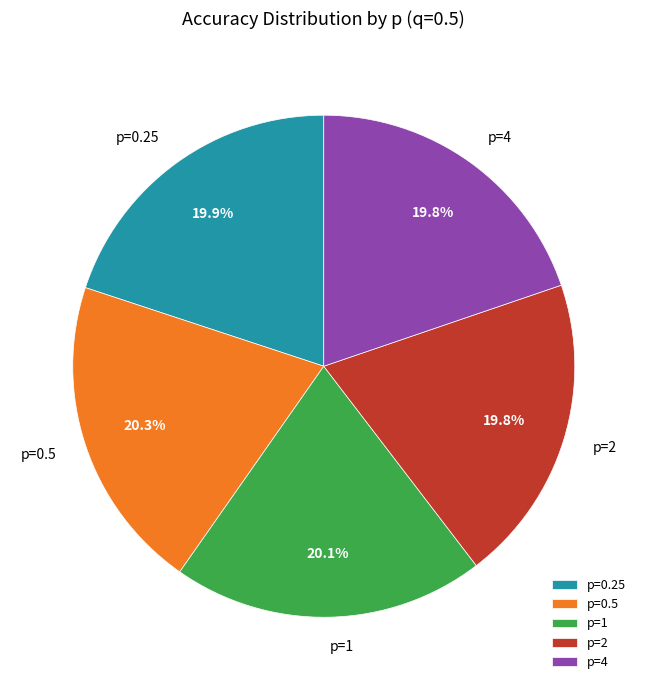

To the nearest percent, what is the difference between the p=0.5 and p=2 slice percentages?

1%